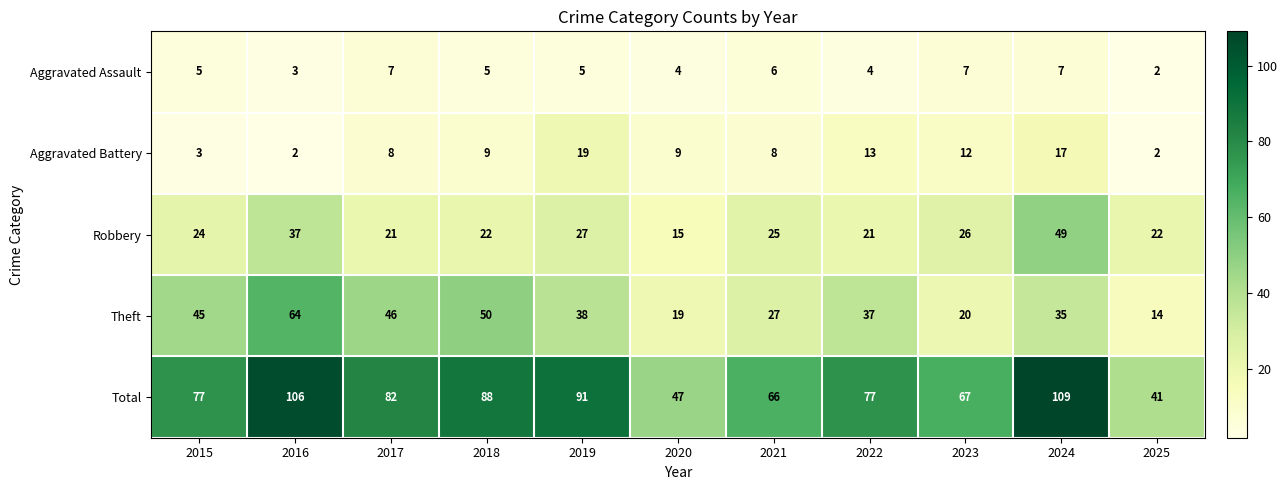

True or false: Robbery has a value of 15 at 2024.

False